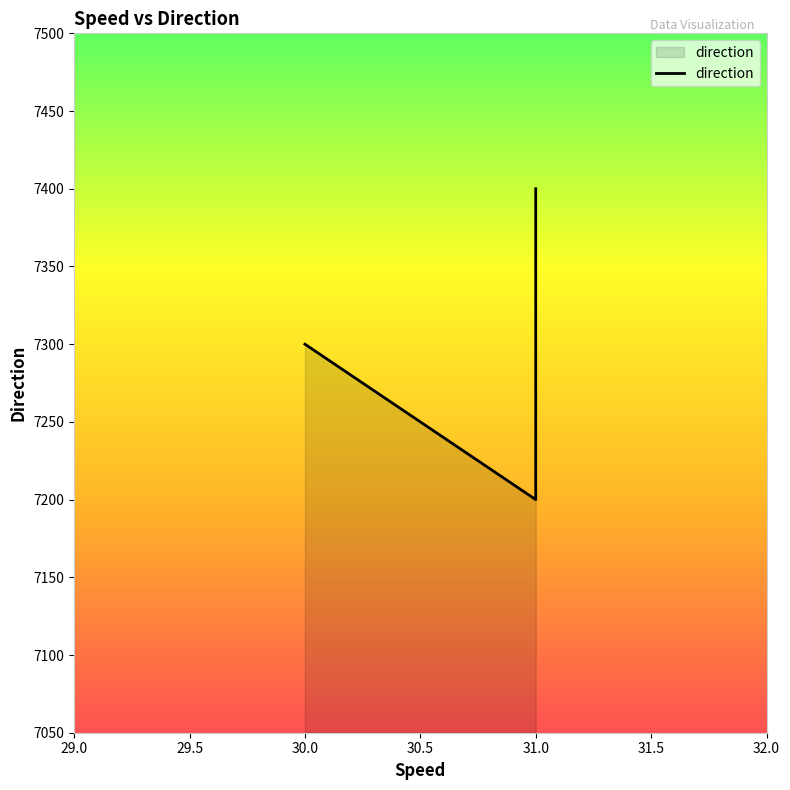

What is the smallest value displayed?

7200